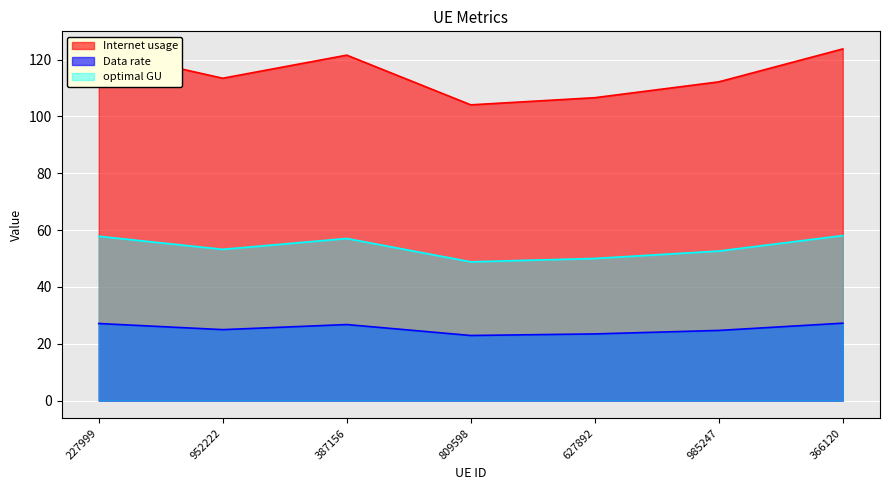

Reading left to right, transcribe all the data shown in this chart.

Internet usage: 123.2	113.5	121.6	104.1	106.6	112.2	123.8
Data rate: 27.1	25.0	26.8	22.9	23.5	24.7	27.3
optimal GU: 57.8	53.2	57.1	48.9	50.0	52.7	58.1